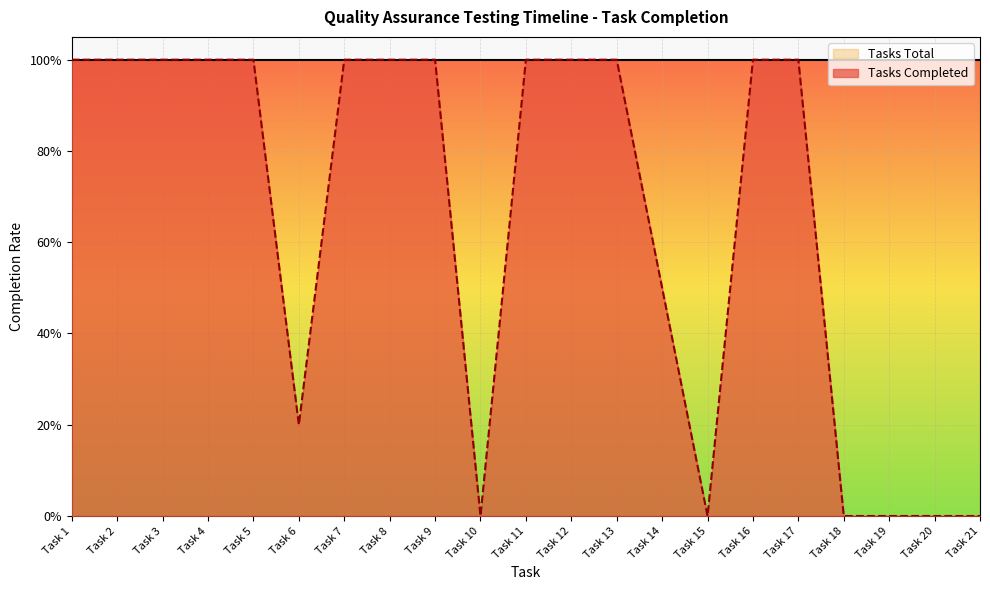

The chart shows a value of 1.0 at Task 17. True or false?

True